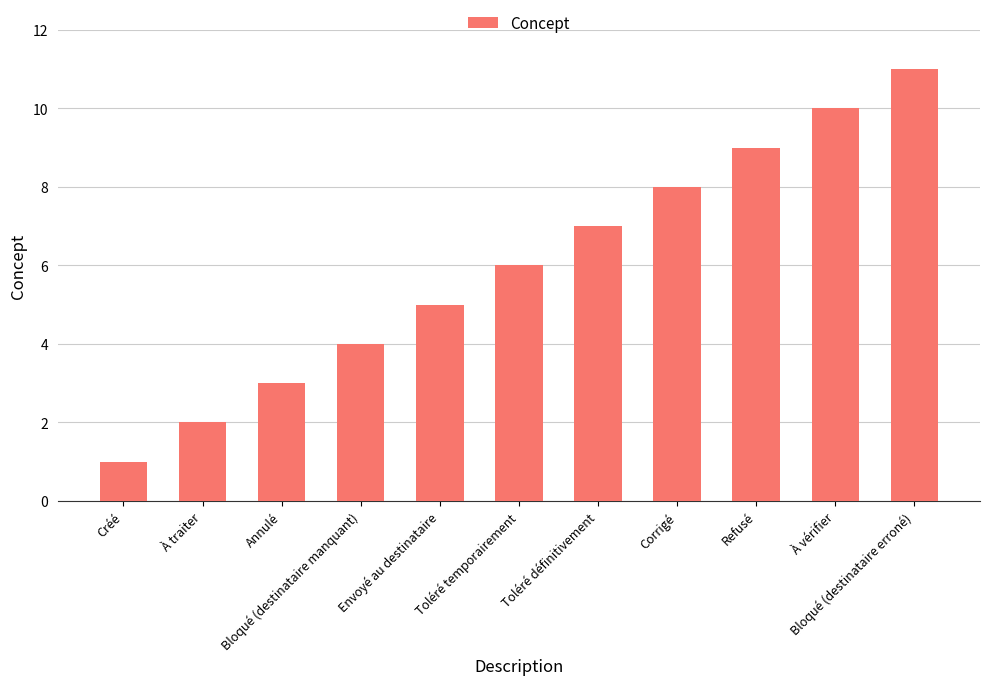

What position from the right is Annulé?

9